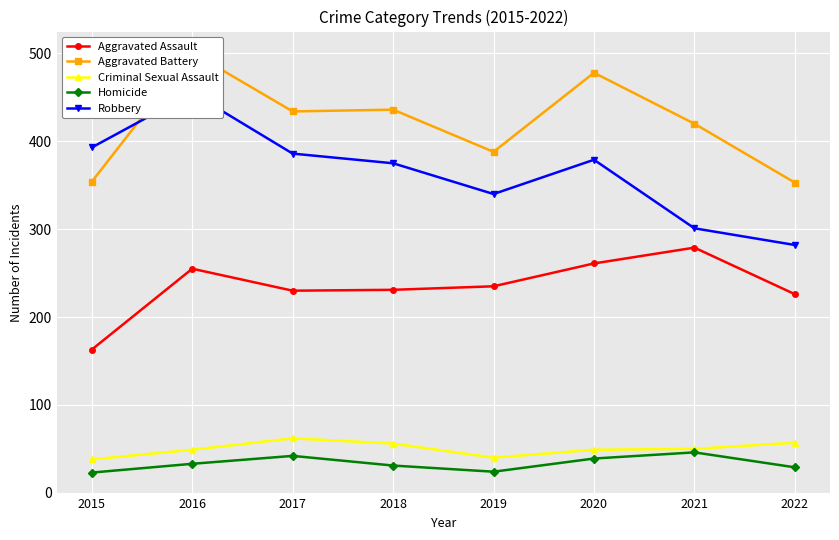

True or false: Aggravated Battery and Aggravated Assault cross at least once.

False